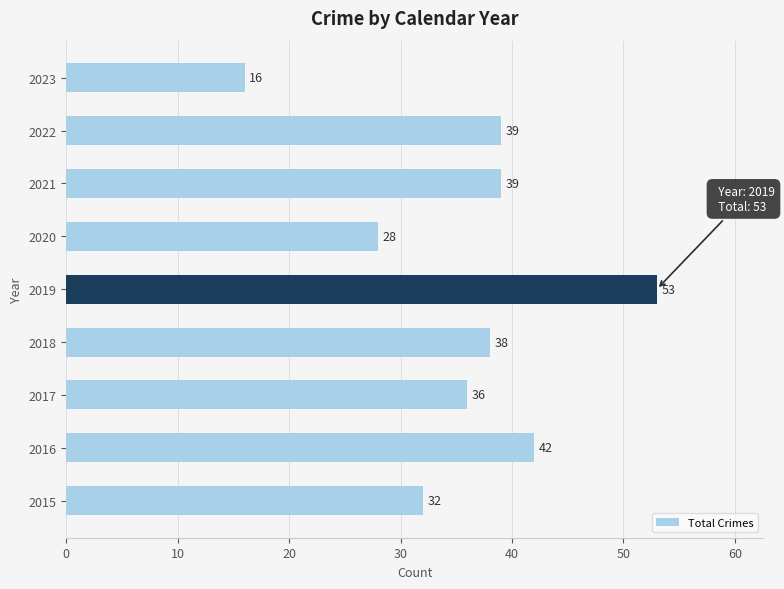

Approximately how many times larger is the value at 2019 compared to 2018?

1.4